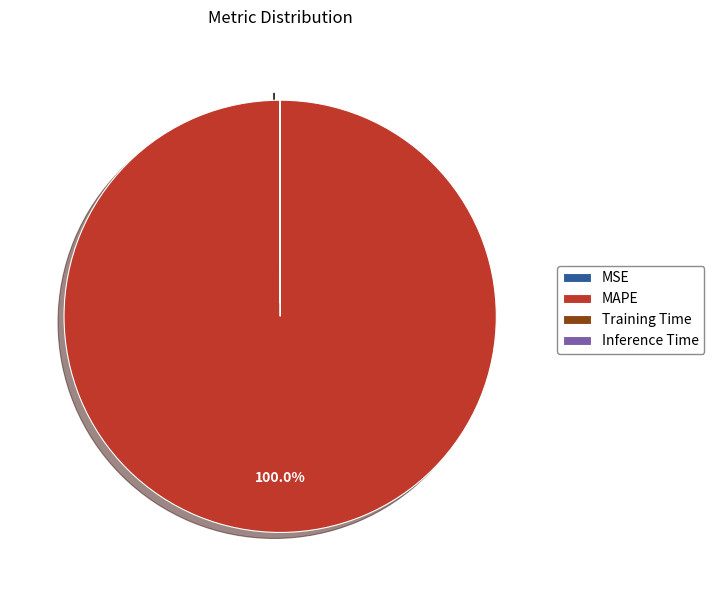

What is the largest slice in the pie chart?

MAPE